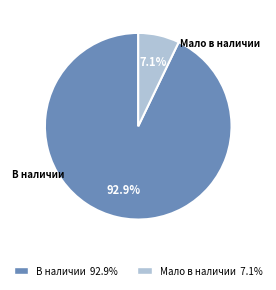

How many segments does this pie chart have?

2